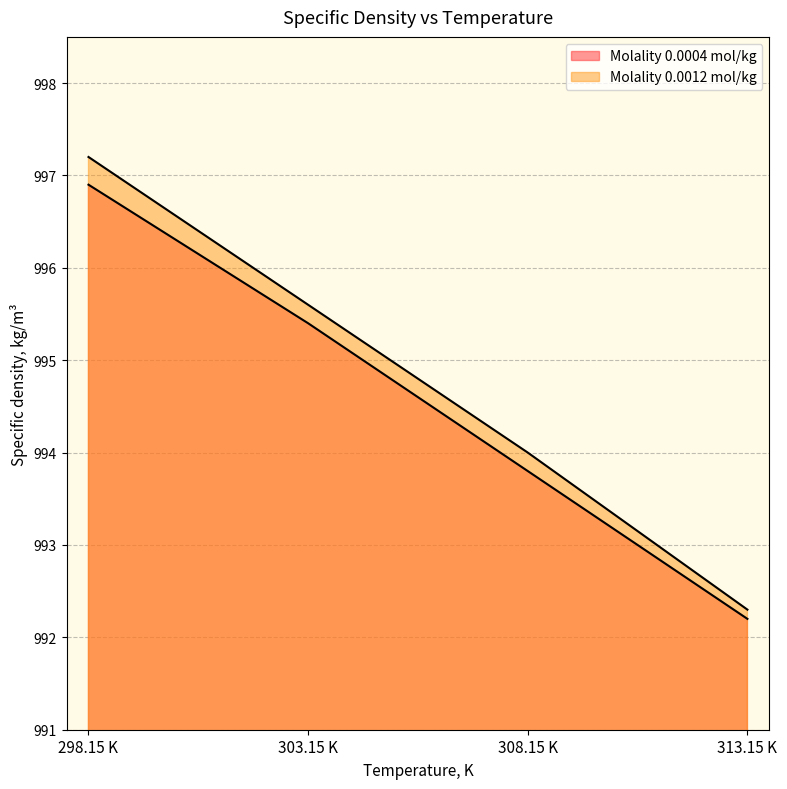

Reading left to right, transcribe all the data shown in this chart.

Molality 0.0004 mol/kg: 996.9	995.4	993.8	992.2
Molality 0.0012 mol/kg: 997.2	995.6	994.0	992.3